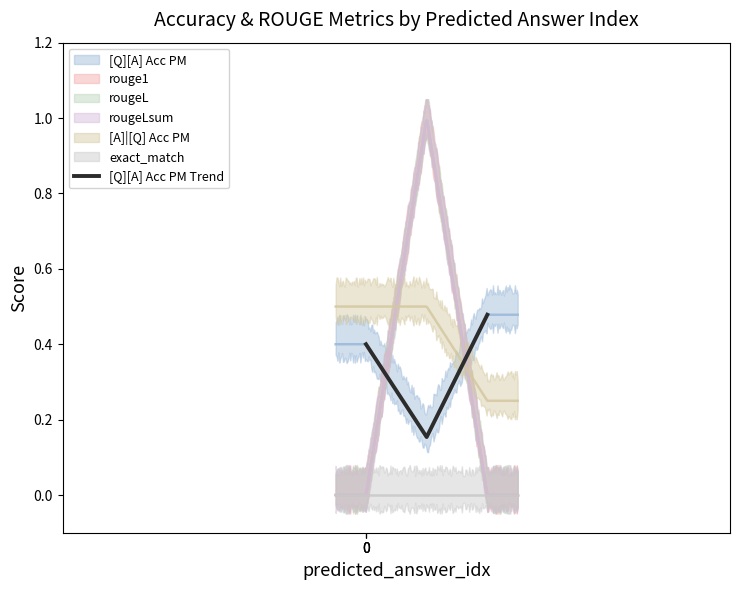

Reading left to right, what are all the values shown in this chart?

0.4	0.2	0.5